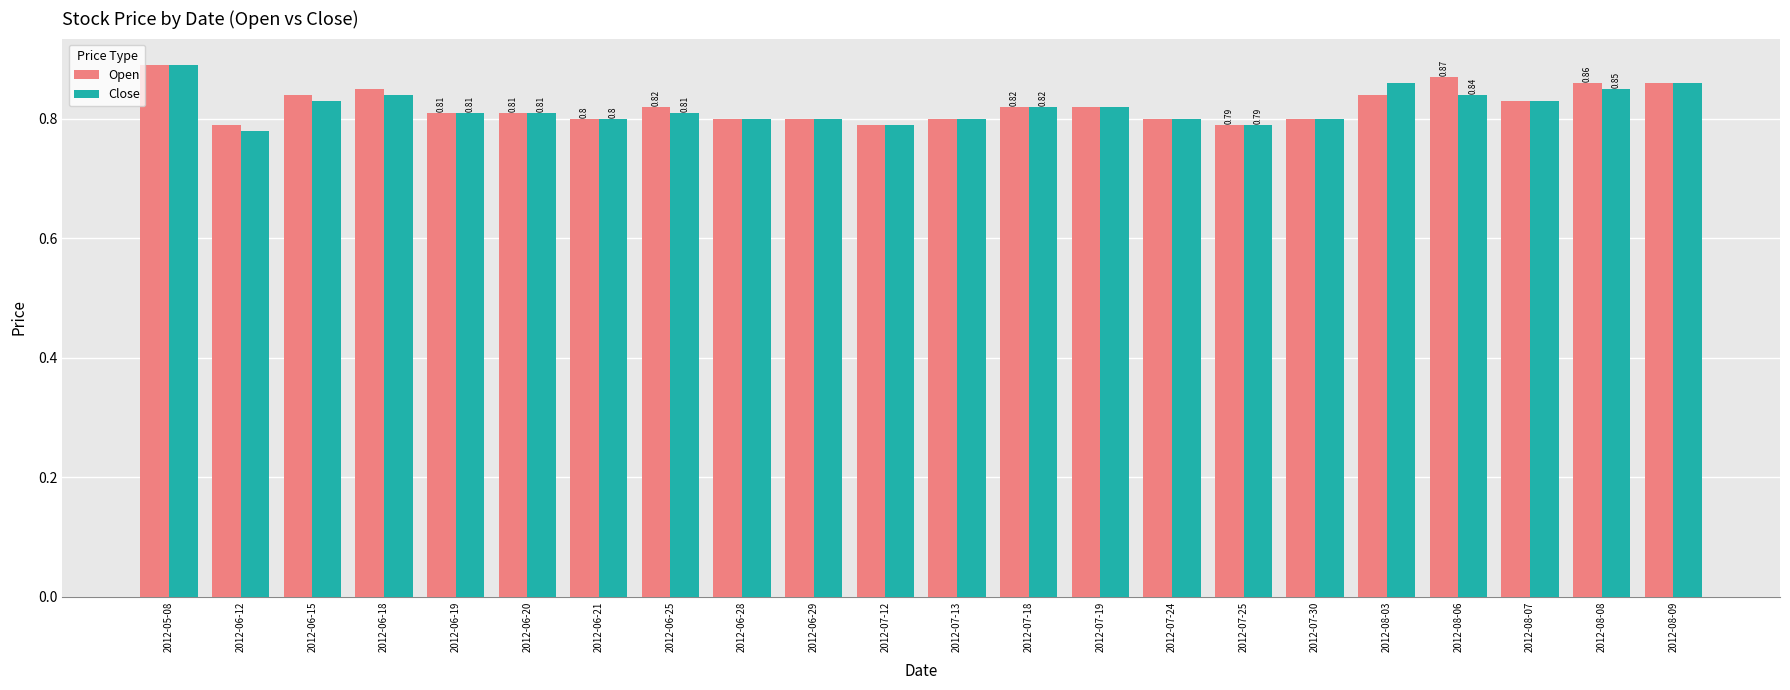

What is the total value across all series at 2012-08-03?

1.7